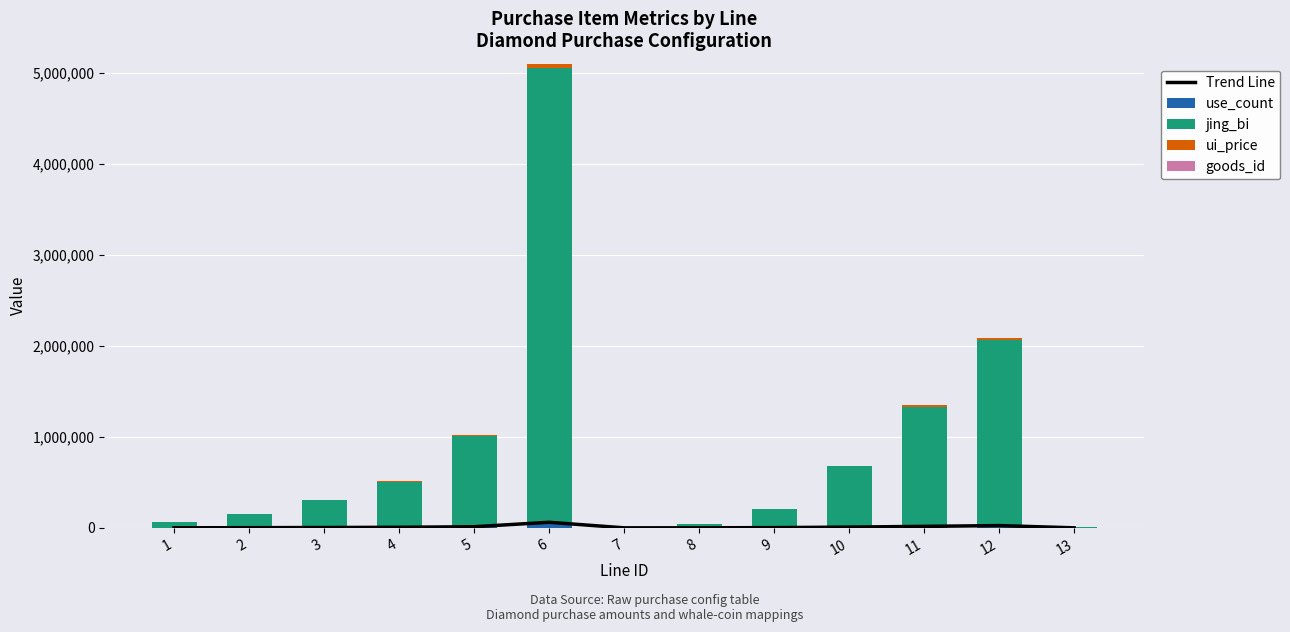

What is the difference between the goods_id values at 7 and 8?

100.0